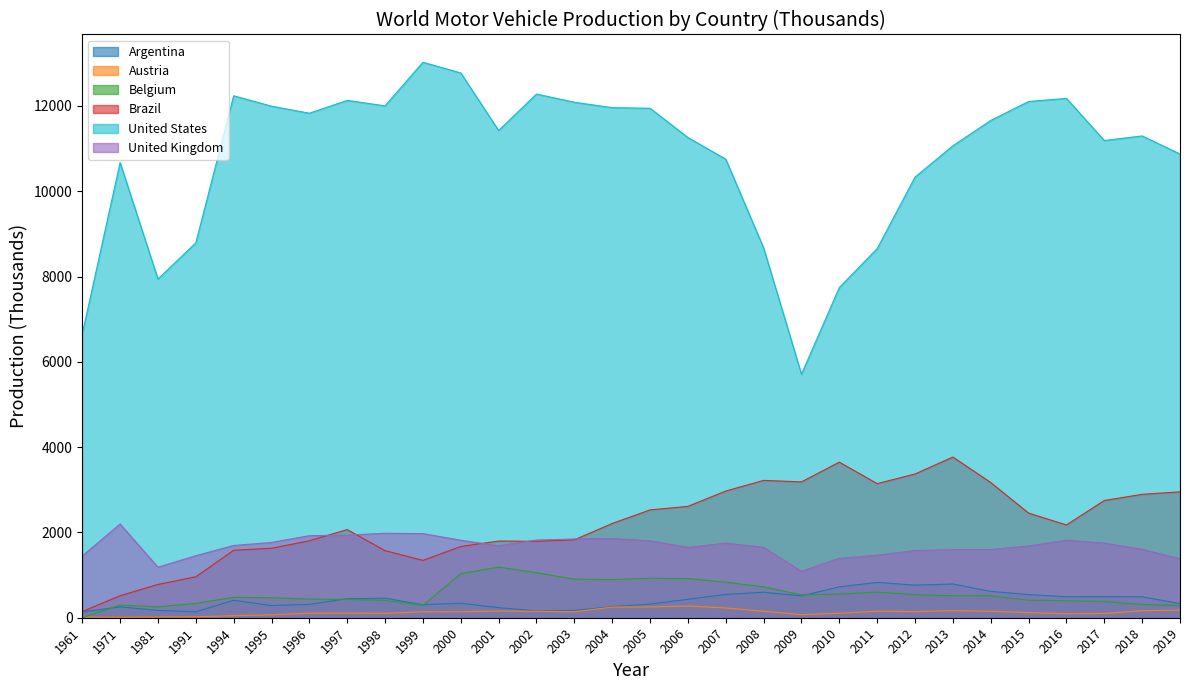

True or false: Austria and United States cross at least once.

False